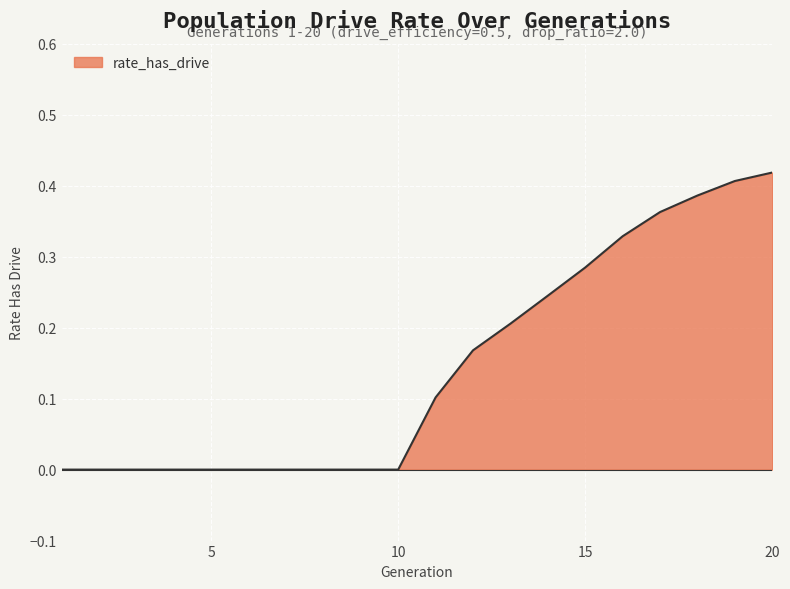

Reading right to left, what are all the values shown in this chart?

0.4	0.4	0.4	0.4	0.3	0.3	0.2	0.2	0.2	0.1	0.0	0.0	0.0	0.0	0.0	0.0	0.0	0.0	0.0	0.0